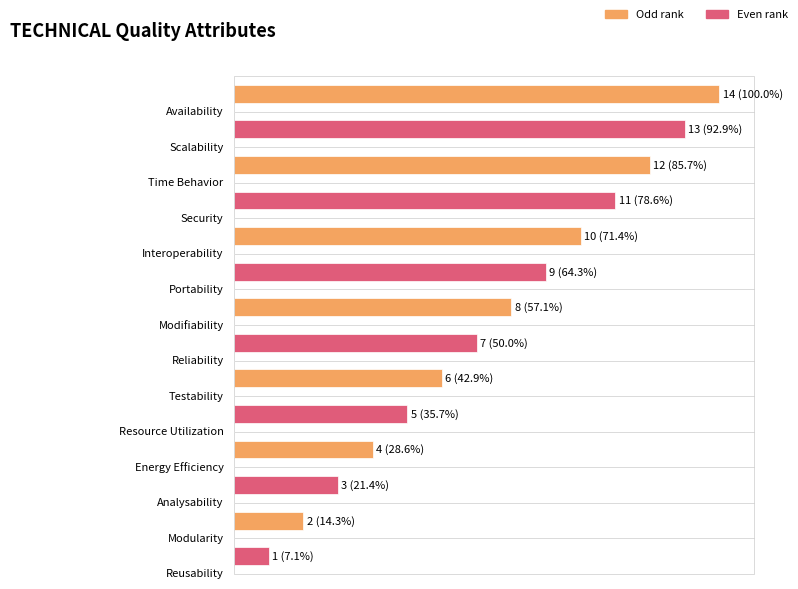

Rank the categories by value from lowest to highest.

Reusability, Modularity, Analysability, Energy Efficiency, Resource Utilization, Testability, Reliability, Modifiability, Portability, Interoperability, Security, Time Behavior, Scalability, Availability